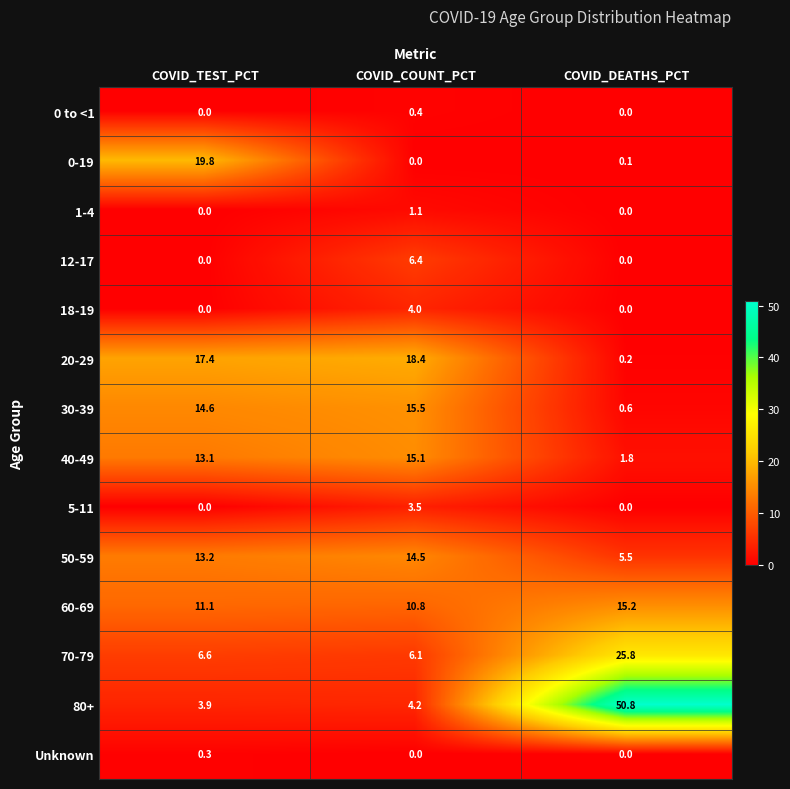

At which label does 80+ first exceed 4?

COVID_COUNT_PCT